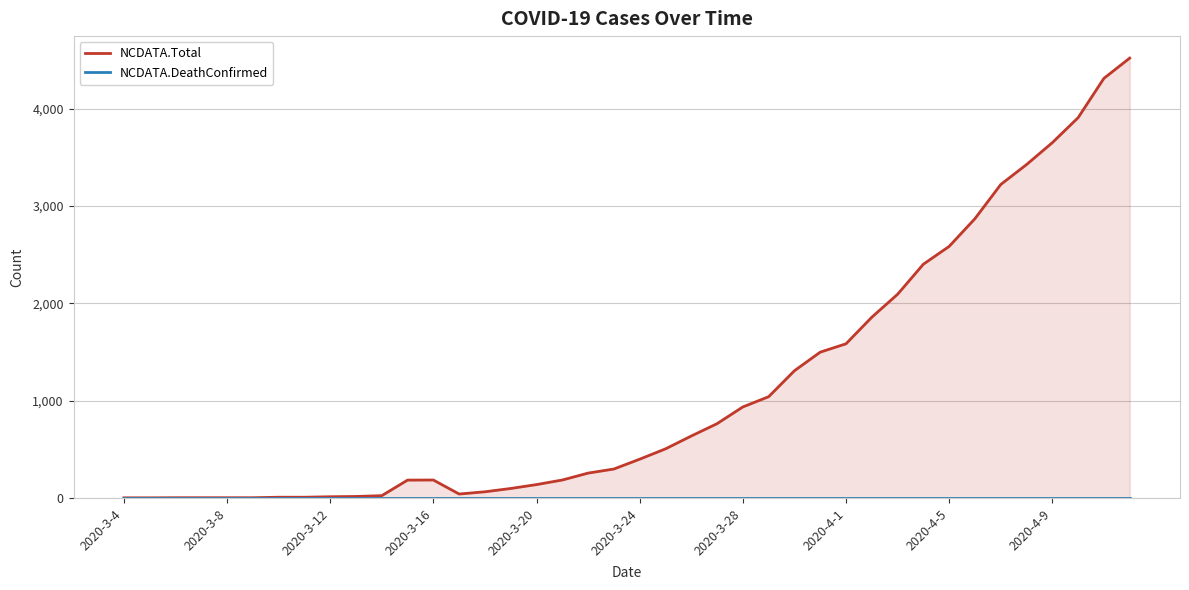

What is the difference between the highest and lowest values at 26?

1307